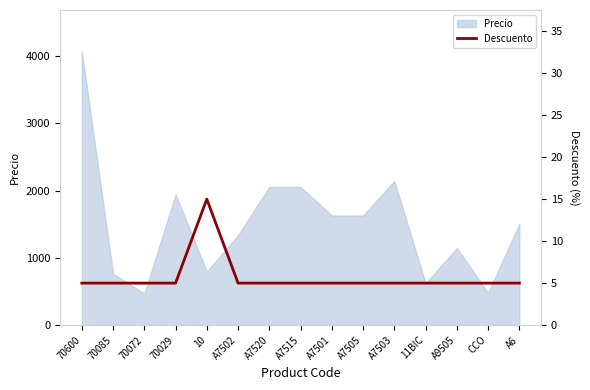

The Precio series shows 6664.9 at 70600. True or false?

False